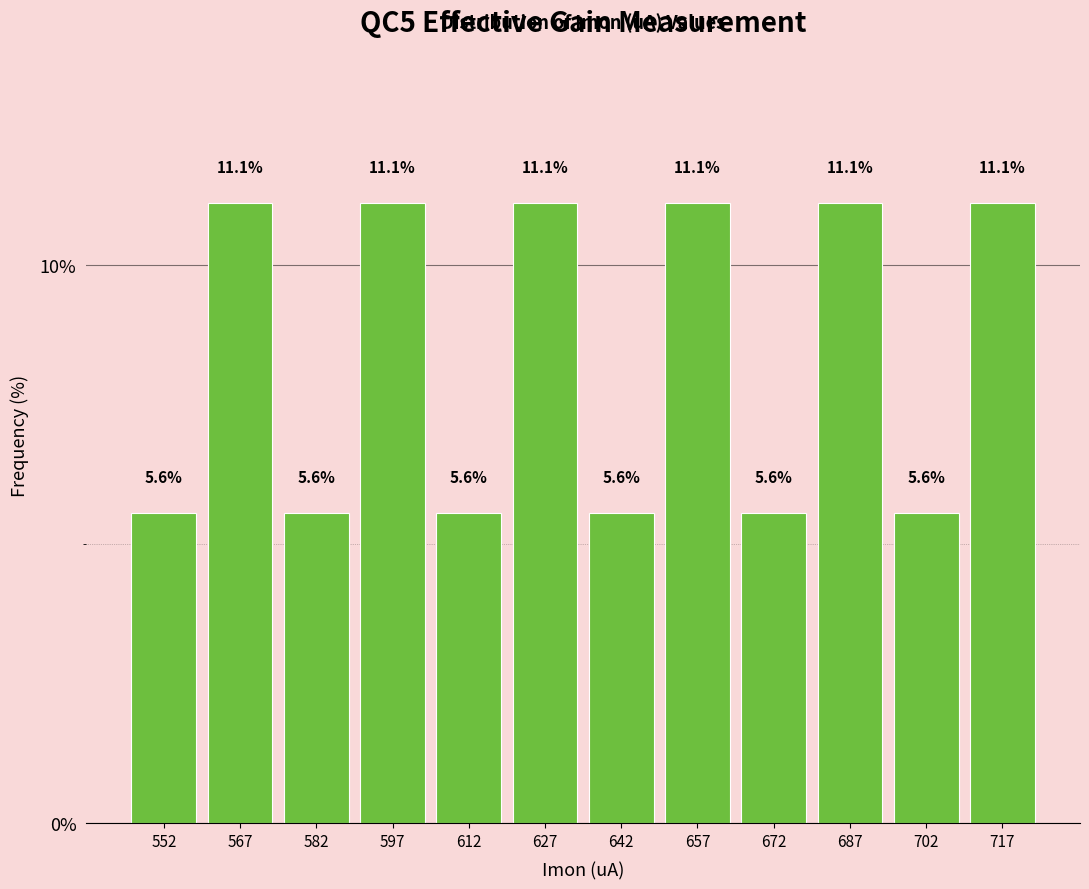

Reading left to right, transcribe this chart: for each bar, give the range it covers on the x-axis and its height. The bar edges are not printed on the chart, so give them approximately, as read against the axis.

545 to 560: 5.6
560 to 575: 11.1
575 to 590: 5.6
590 to 605: 11.1
605 to 620: 5.6
620 to 635: 11.1
635 to 650: 5.6
650 to 665: 11.1
665 to 680: 5.6
680 to 695: 11.1
695 to 710: 5.6
710 to 725: 11.1